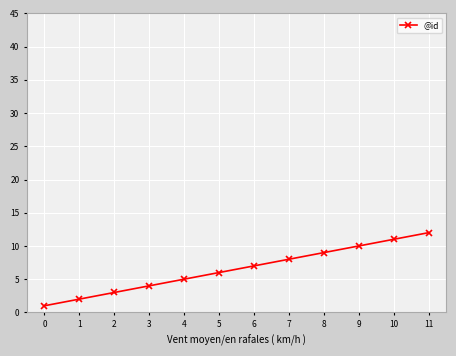

What value does the data have at 9, to the nearest 10?

10